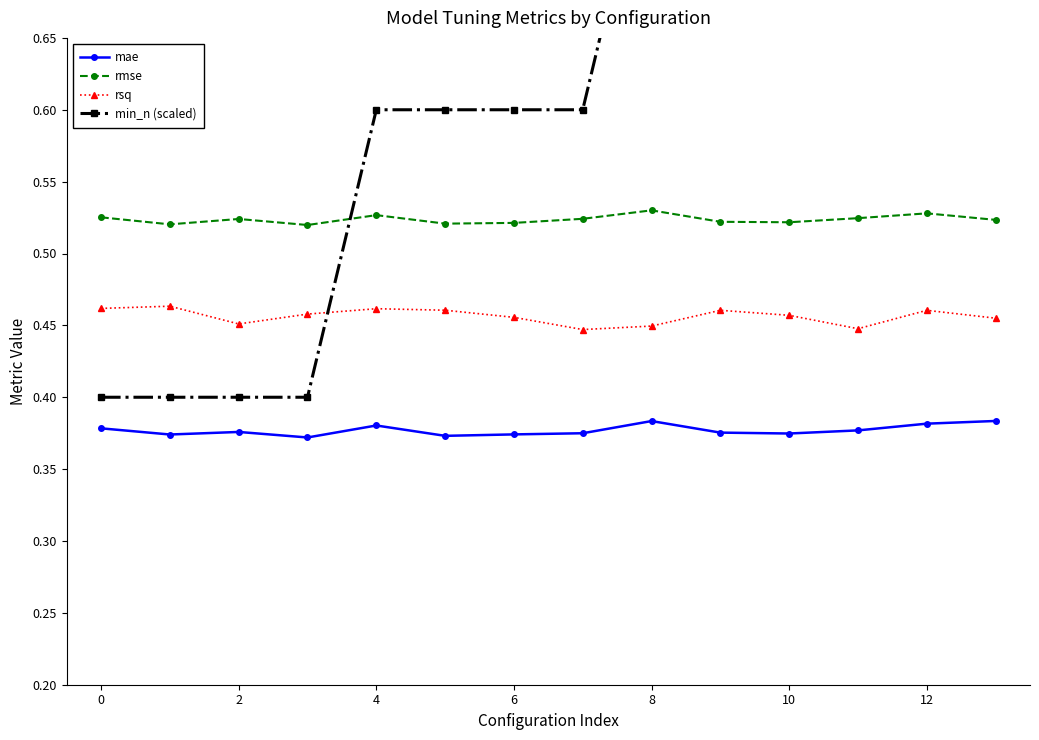

How many rmse values are between 0 and 1?

14